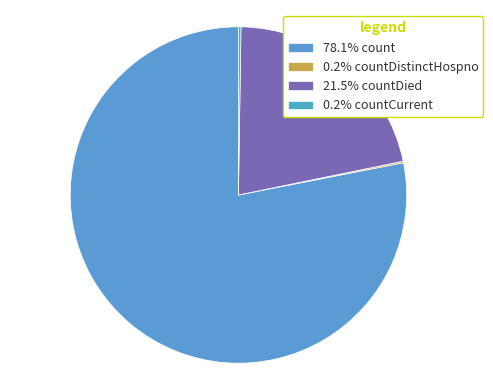

Rank the categories by value from lowest to highest.

countDistinctHospno, countCurrent, countDied, count